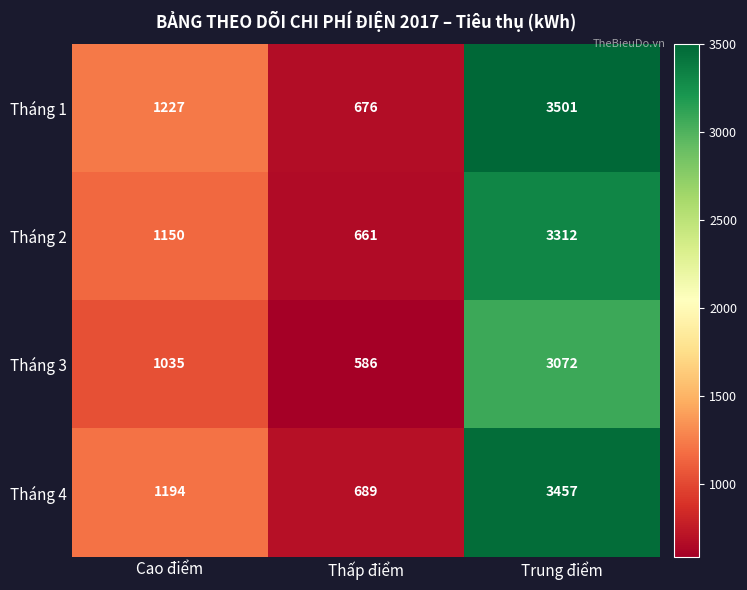

At how many categories does at least one series exceed 932?

2